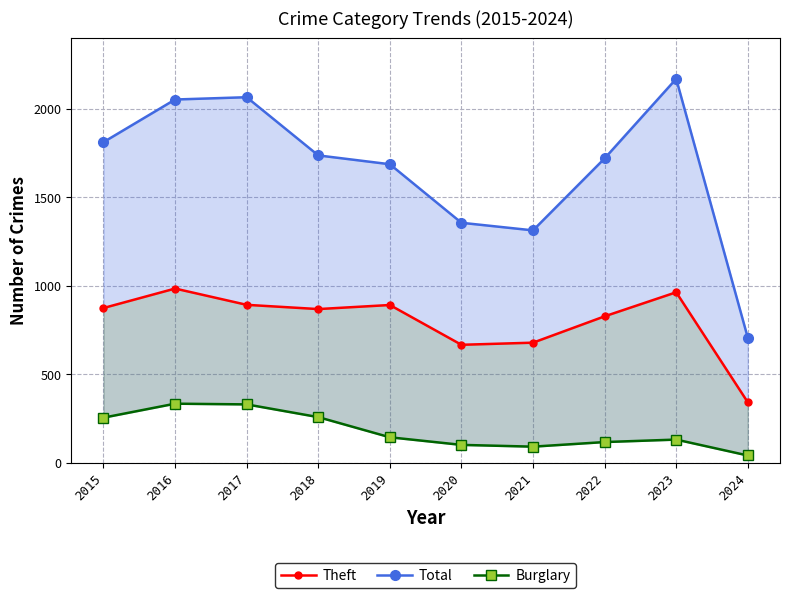

Reading left to right, transcribe all the data shown in this chart.

Theft: 2015=874	2016=984	2017=892	2018=868	2019=891	2020=666	2021=678	2022=827	2023=963	2024=341
Total: 2015=1812	2016=2053	2017=2066	2018=1737	2019=1687	2020=1356	2021=1313	2022=1720	2023=2170	2024=706
Burglary: 2015=254	2016=333	2017=329	2018=257	2019=143	2020=100	2021=90	2022=116	2023=130	2024=40